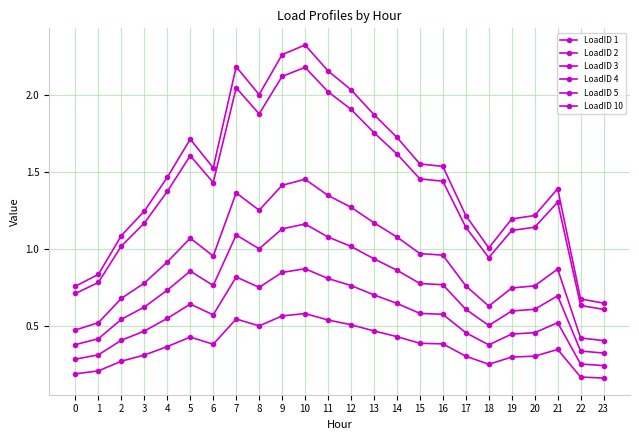

Between 1 and 5, which series saw the biggest shift?

LoadID 5